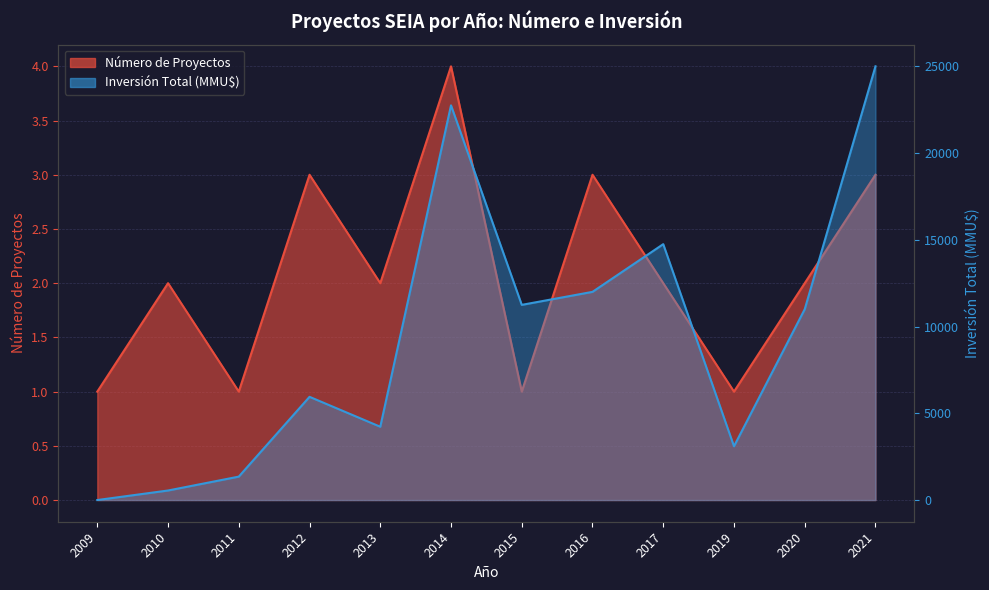

Reading left to right, transcribe all the data shown in this chart.

Número de Proyectos: 2009=1	2010=2	2011=1	2012=3	2013=2	2014=4	2015=1	2016=3	2017=2	2019=1	2020=2	2021=3
Inversión Total (MMU$): 2009=0	2010=550	2011=1350	2012=5950	2013=4225	2014=22750	2015=11250	2016=12000	2017=14750	2019=3100	2020=11000	2021=25000